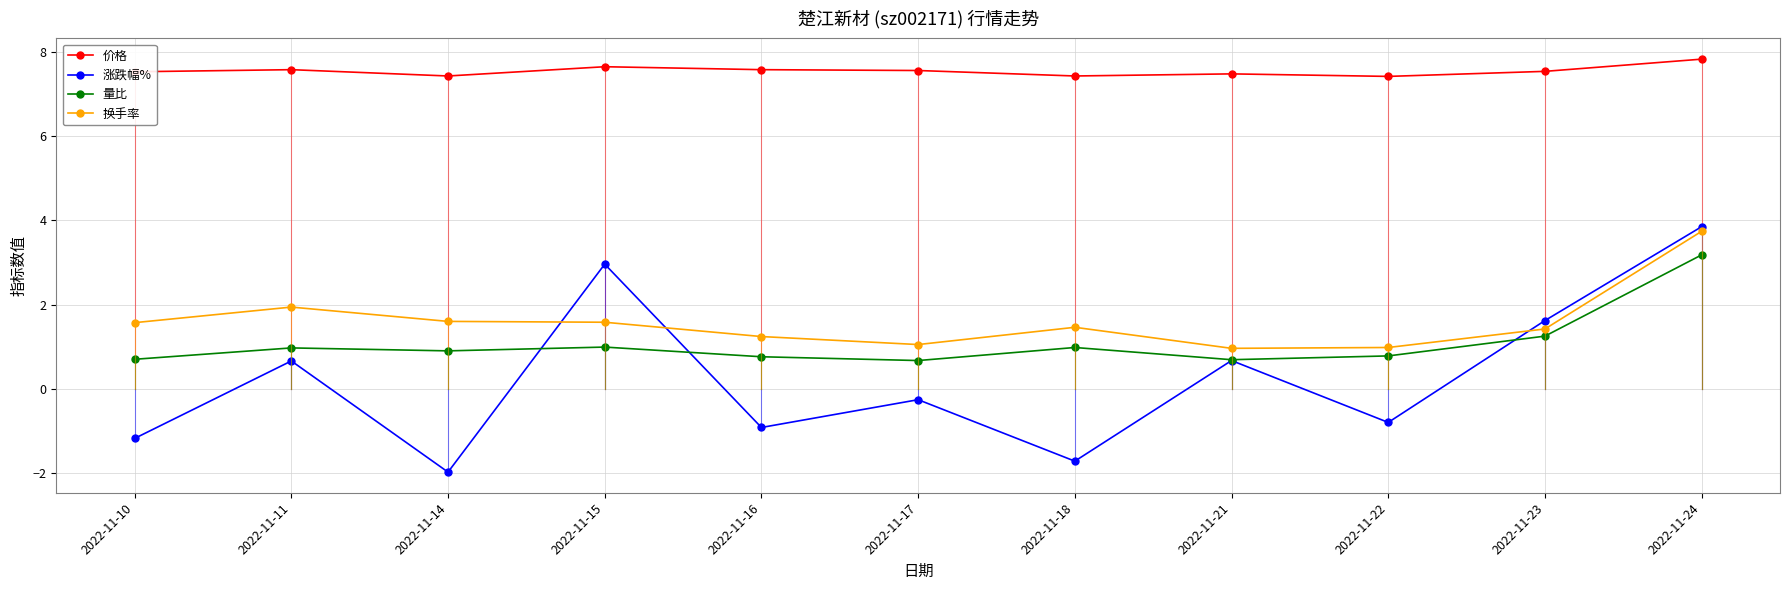

What is the maximum value for 涨跌幅%?

3.9